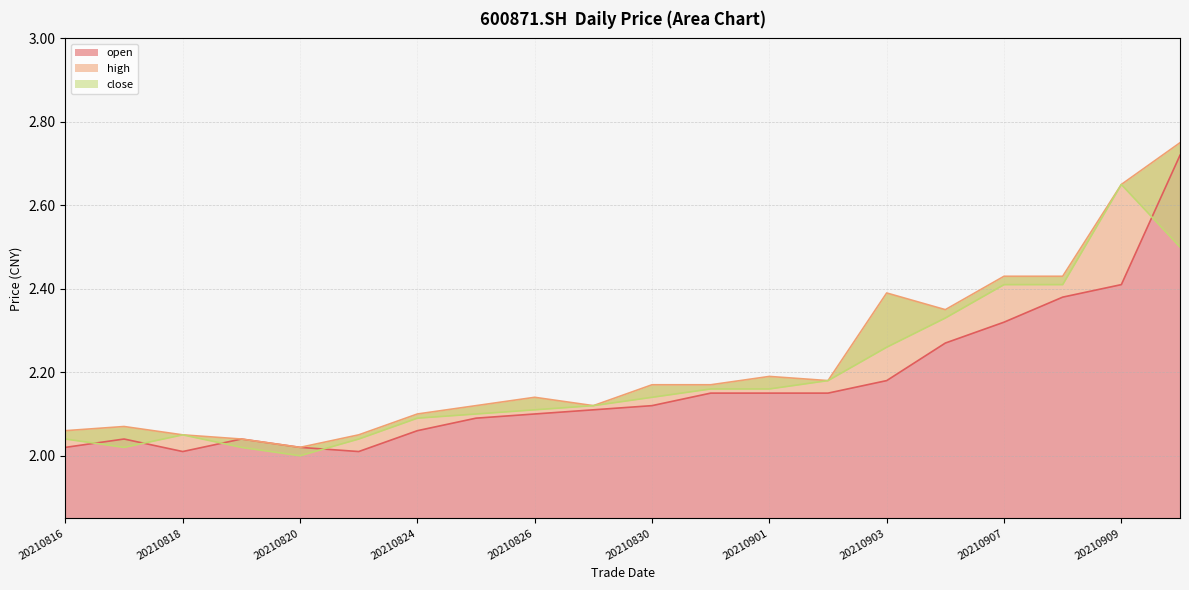

Is the value of high at 20210910 greater than the value of close at 20210907?

Yes